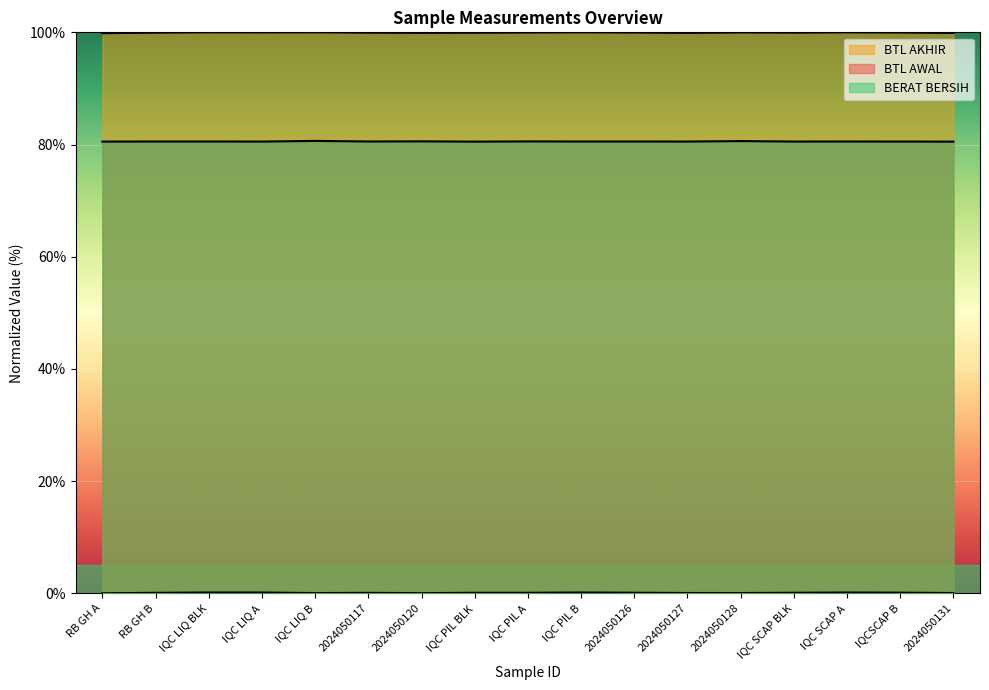

What is the difference between the highest and lowest values at IQC SCAP A?

99.9